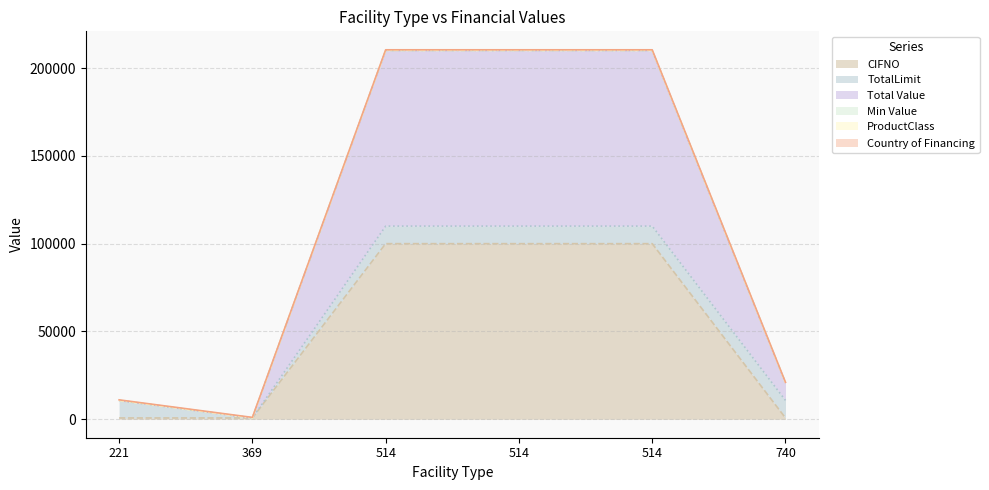

What is the value of the CIFNO point at the 3rd from the left?

100010